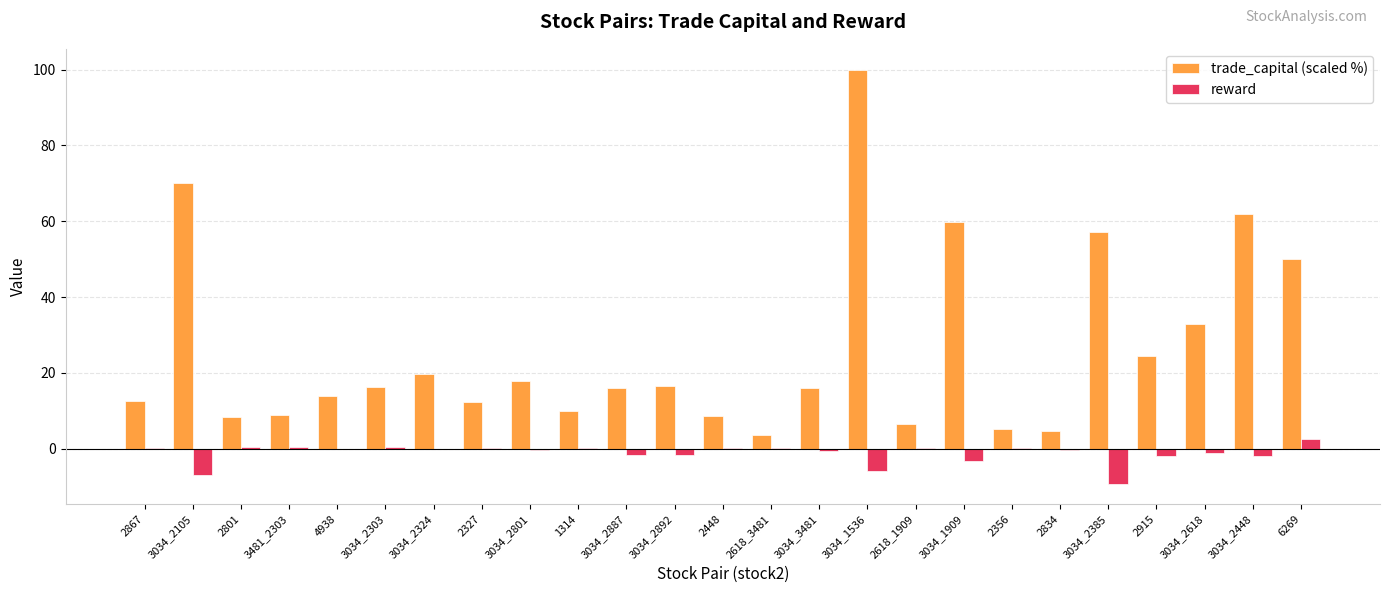

What is the total value across all series at 6269?

52.7